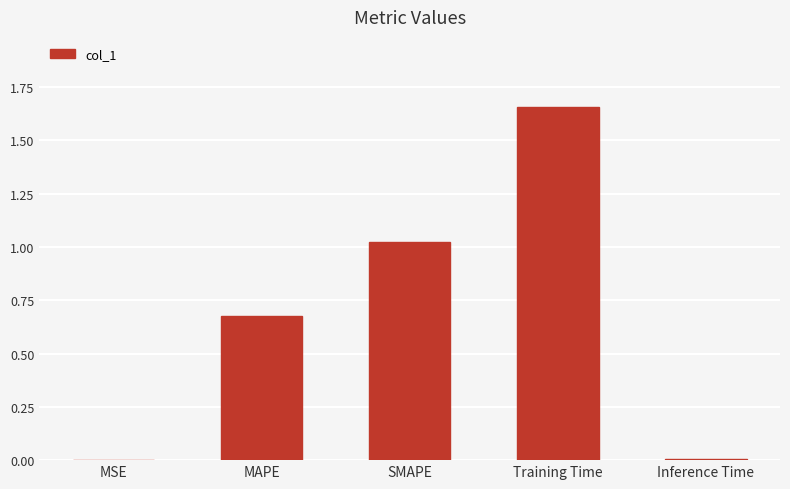

Is it true that the value at Inference Time is 0.0?

True